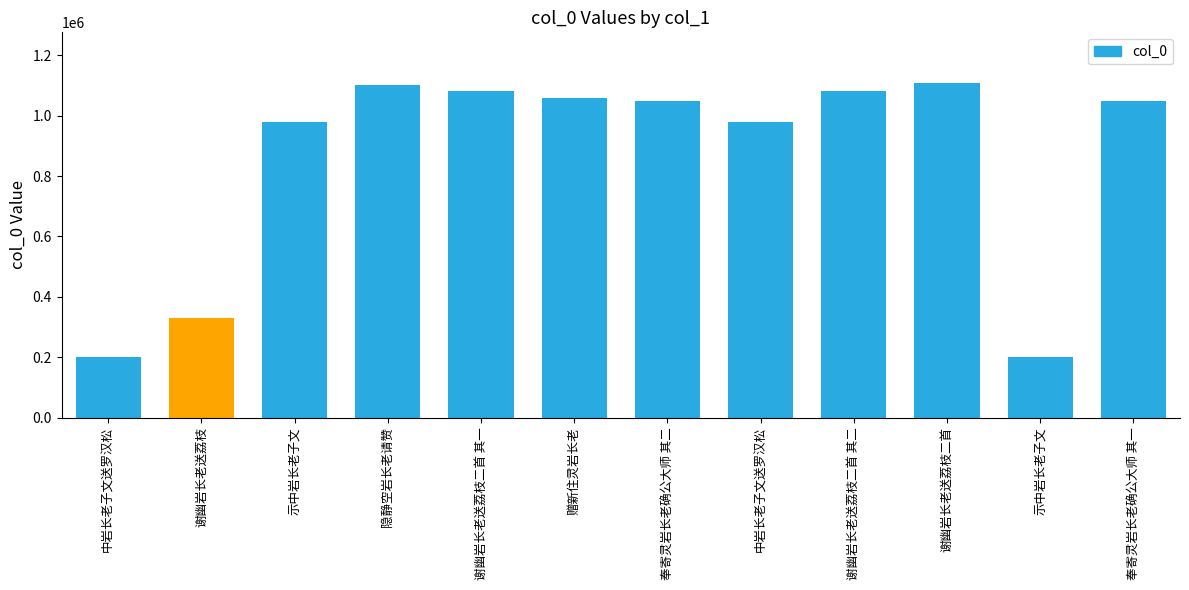

How many data points does each series have?

12